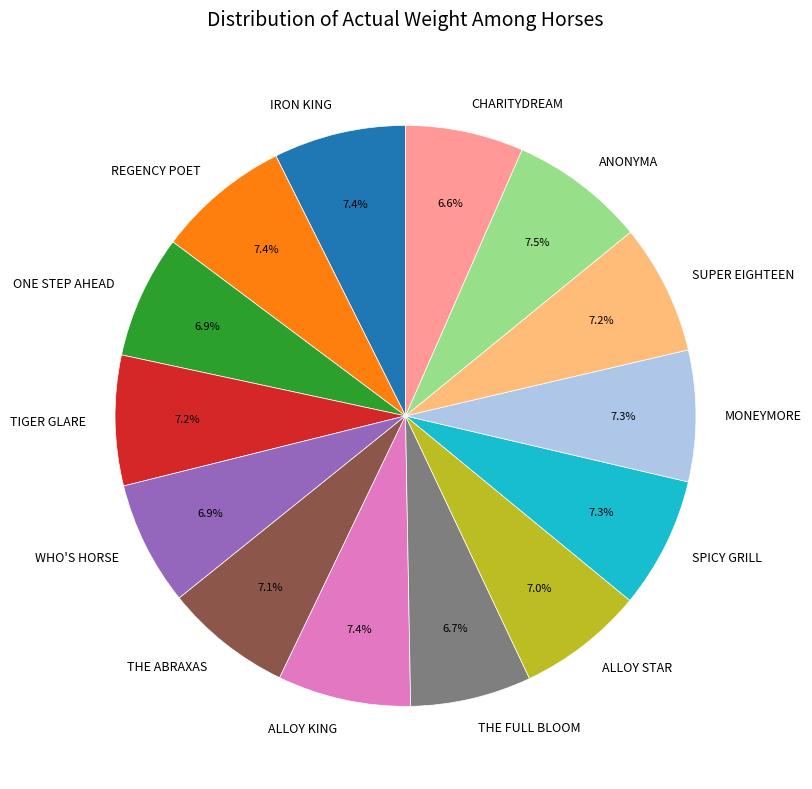

How many segments does this pie chart have?

14